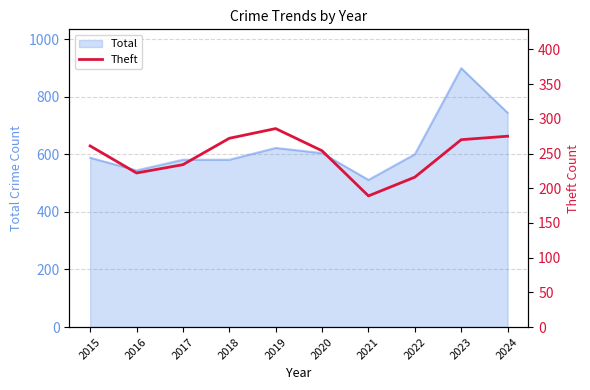

How many lines are shown in the chart?

1